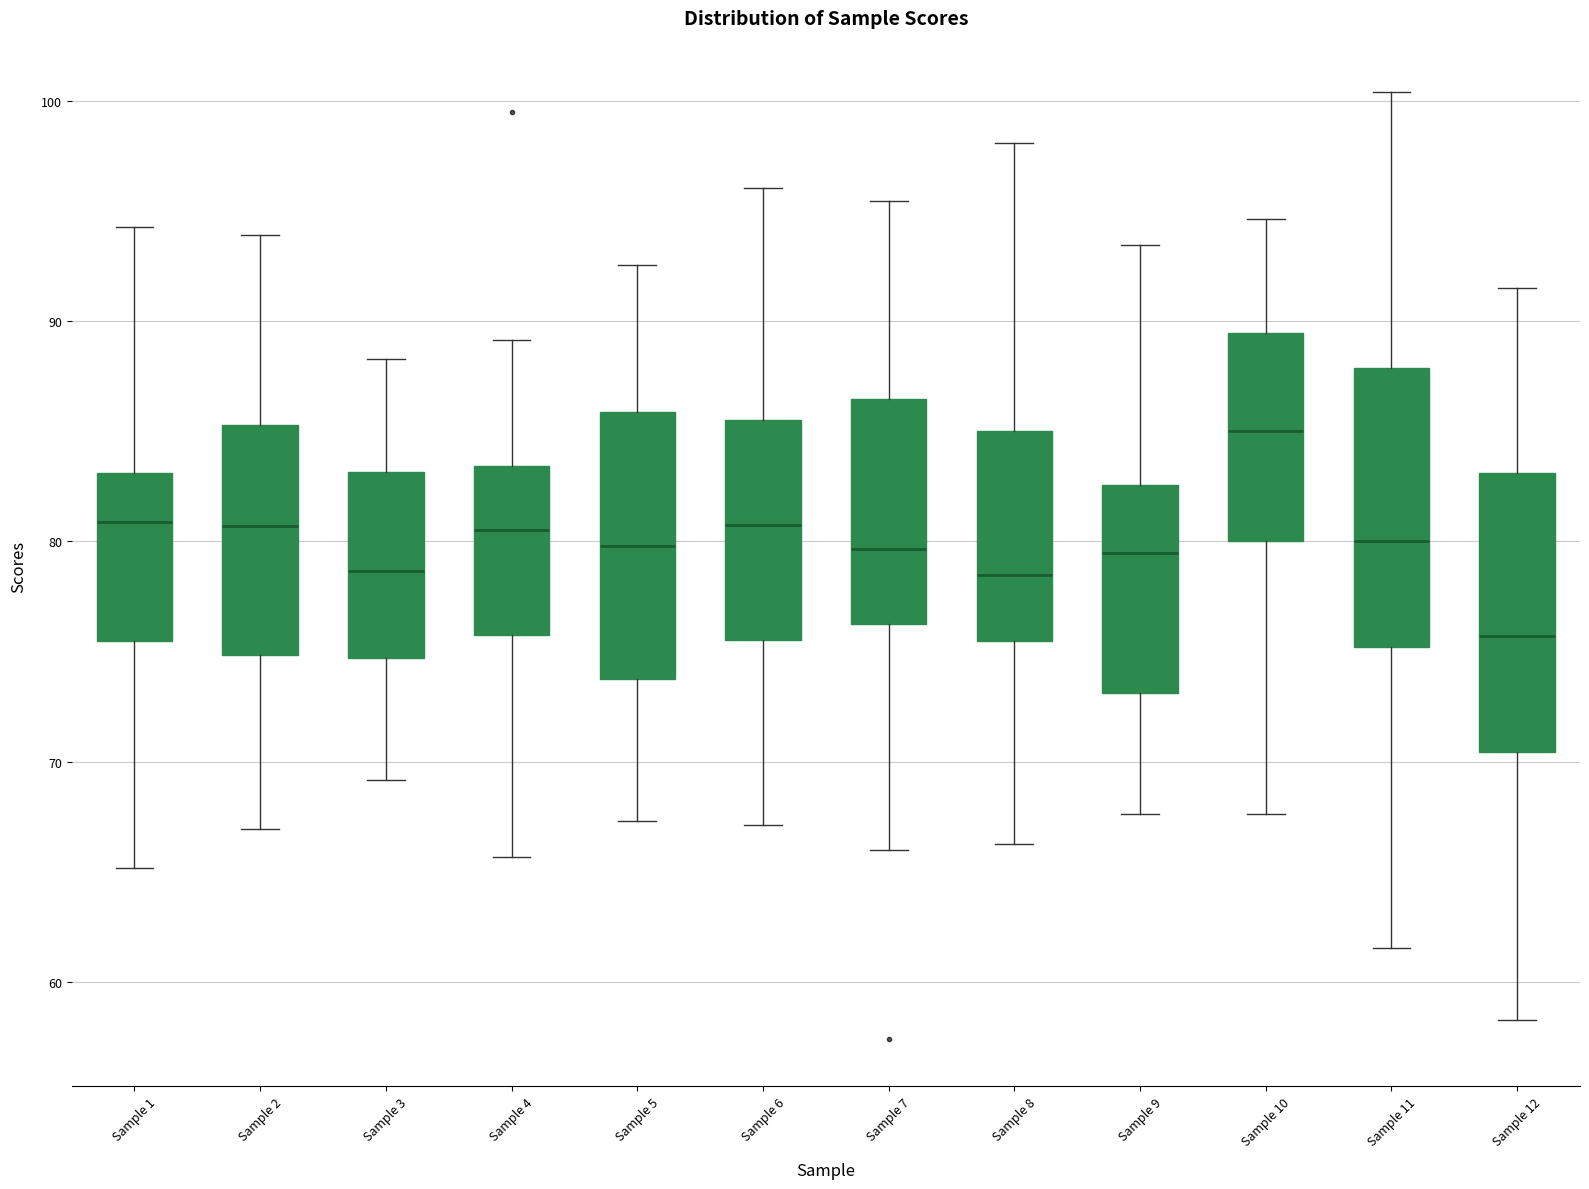

Which box has the highest median line?

Sample 10